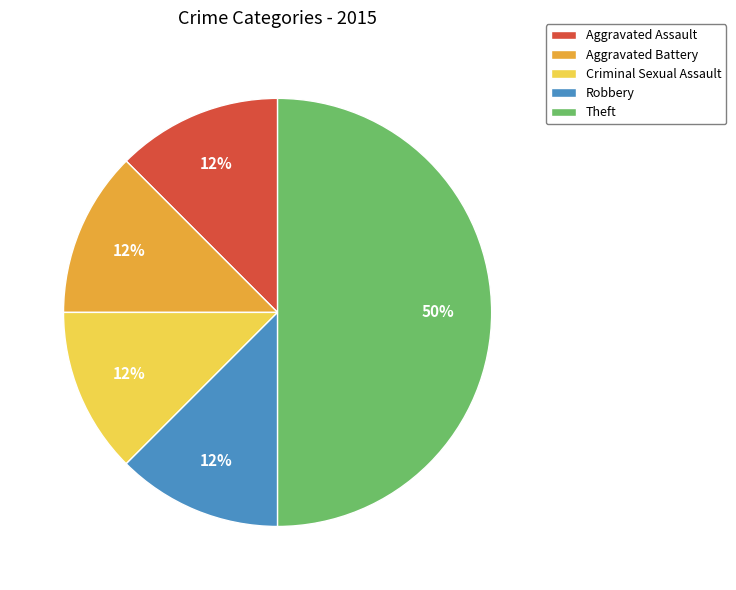

Is the sum of Robbery and Aggravated Assault greater than half?

No